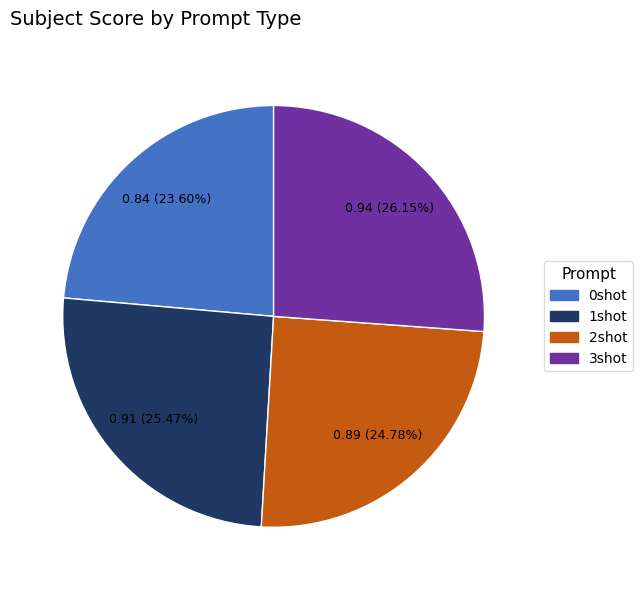

What is the smallest slice in the pie chart?

0shot